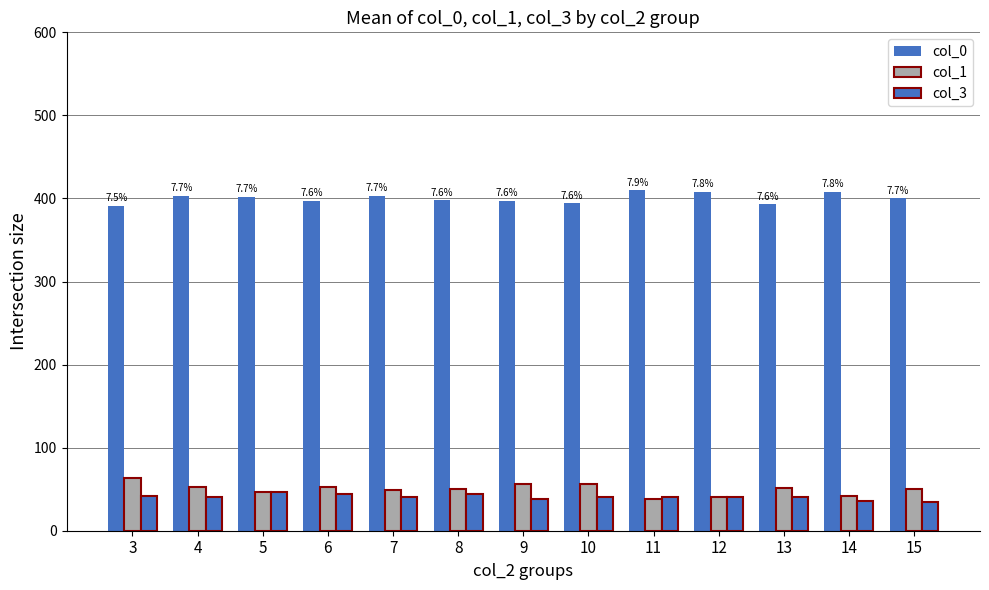

How many groups of bars are there?

13